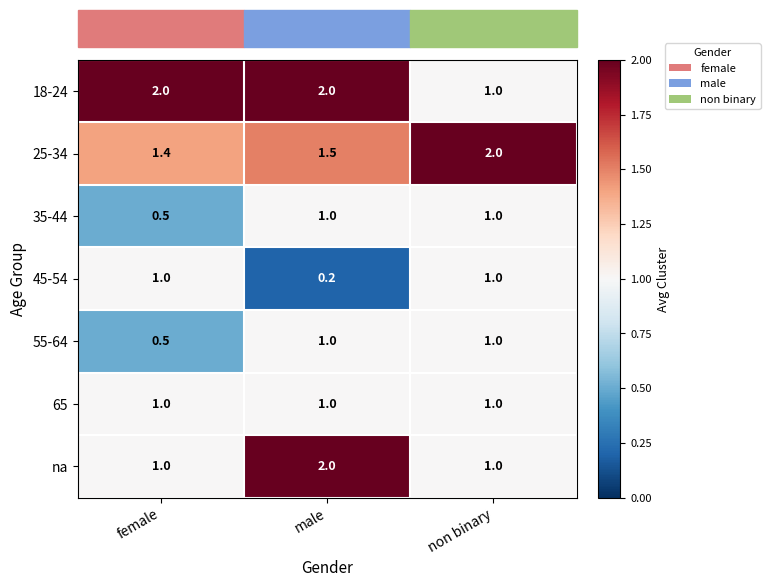

At which label is 25-34 closest to 1?

female